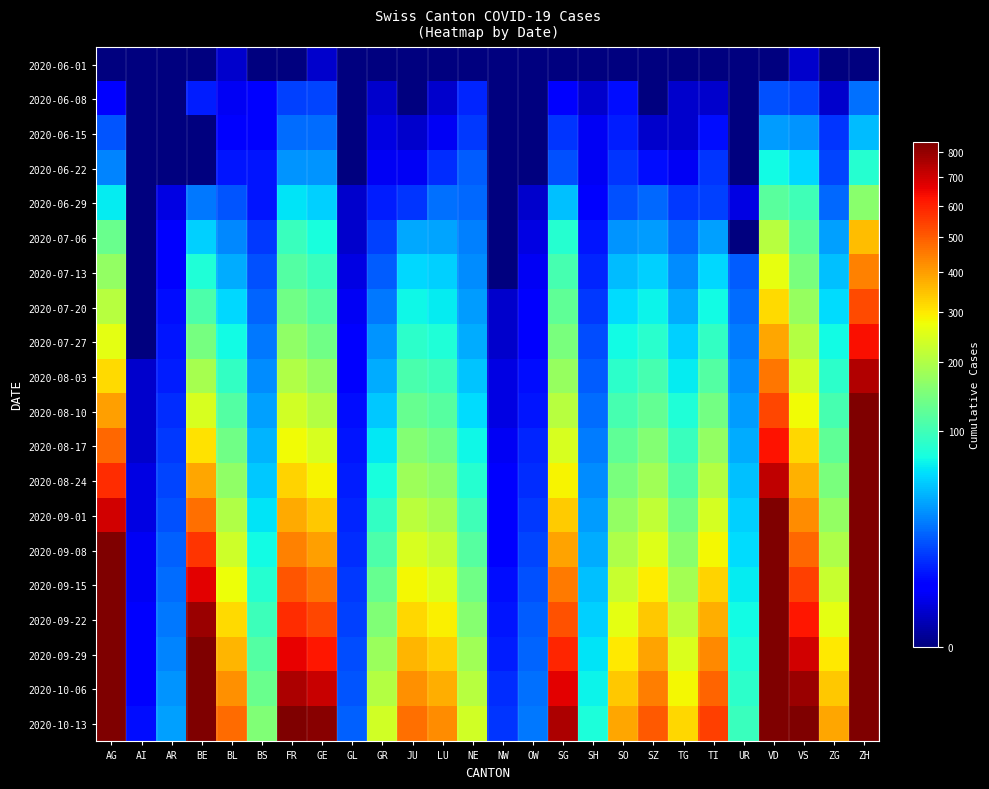

Reading left to right, list all the values displayed in this chart.

2020-06-01: AG=0	AI=0	AR=0	BE=0	BL=1	BS=0	FR=0	GE=1	GL=0	GR=0	JU=0	LU=0	NE=0	NW=0	OW=0	SG=0	SH=0	SO=0	SZ=0	TG=0	TI=0	UR=0	VD=0	VS=1	ZG=0	ZH=0
2020-06-08: AG=5	AI=0	AR=0	BE=8	BL=3	BS=4	FR=13	GE=14	GL=0	GR=1	JU=0	LU=1	NE=9	NW=0	OW=0	SG=4	SH=1	SO=6	SZ=0	TG=1	TI=1	UR=0	VD=16	VS=14	ZG=1	ZH=23
2020-06-15: AG=17	AI=0	AR=0	BE=0	BL=4	BS=5	FR=22	GE=22	GL=0	GR=2	JU=1	LU=3	NE=12	NW=0	OW=0	SG=11	SH=3	SO=8	SZ=1	TG=1	TI=6	UR=0	VD=35	VS=32	ZG=11	ZH=45
2020-06-22: AG=28	AI=0	AR=0	BE=0	BL=7	BS=7	FR=32	GE=32	GL=0	GR=3	JU=3	LU=10	NE=18	NW=0	OW=0	SG=16	SH=3	SO=11	SZ=6	TG=3	TI=11	UR=0	VD=71	VS=56	ZG=14	ZH=83
2020-06-29: AG=65	AI=0	AR=2	BE=25	BL=17	BS=7	FR=61	GE=52	GL=1	GR=8	JU=11	LU=23	NE=21	NW=0	OW=1	SG=46	SH=5	SO=16	SZ=21	TG=12	TI=13	UR=2	VD=121	VS=101	ZG=21	ZH=162
2020-07-06: AG=132	AI=0	AR=4	BE=52	BL=29	BS=12	FR=95	GE=76	GL=1	GR=13	JU=39	LU=37	NE=27	NW=0	OW=2	SG=83	SH=7	SO=32	SZ=35	TG=21	TI=36	UR=0	VD=208	VS=123	ZG=36	ZH=357
2020-07-13: AG=170	AI=0	AR=5	BE=80	BL=40	BS=16	FR=115	GE=95	GL=2	GR=18	JU=55	LU=52	NE=30	NW=0	OW=3	SG=105	SH=9	SO=45	SZ=52	TG=30	TI=55	UR=18	VD=265	VS=148	ZG=46	ZH=440
2020-07-20: AG=210	AI=0	AR=6	BE=110	BL=55	BS=20	FR=140	GE=115	GL=3	GR=25	JU=70	LU=65	NE=35	NW=1	OW=4	SG=125	SH=12	SO=58	SZ=68	TG=40	TI=72	UR=22	VD=320	VS=175	ZG=58	ZH=530
2020-07-27: AG=260	AI=0	AR=7	BE=145	BL=72	BS=25	FR=168	GE=140	GL=4	GR=32	JU=88	LU=80	NE=40	NW=1	OW=5	SG=148	SH=15	SO=72	SZ=85	TG=52	TI=92	UR=26	VD=385	VS=205	ZG=72	ZH=635
2020-08-03: AG=320	AI=1	AR=8	BE=190	BL=92	BS=30	FR=200	GE=170	GL=5	GR=40	JU=108	LU=98	NE=48	NW=2	OW=6	SG=175	SH=18	SO=88	SZ=105	TG=65	TI=115	UR=30	VD=455	VS=238	ZG=88	ZH=750
2020-08-10: AG=395	AI=1	AR=10	BE=245	BL=115	BS=36	FR=238	GE=205	GL=6	GR=50	JU=130	LU=118	NE=58	NW=2	OW=7	SG=208	SH=22	SO=106	SZ=128	TG=80	TI=142	UR=35	VD=535	VS=278	ZG=106	ZH=890
2020-08-17: AG=480	AI=1	AR=12	BE=310	BL=140	BS=42	FR=280	GE=245	GL=7	GR=62	JU=155	LU=140	NE=70	NW=3	OW=9	SG=245	SH=26	SO=126	SZ=155	TG=97	TI=172	UR=40	VD=625	VS=322	ZG=126	ZH=1050
2020-08-24: AG=580	AI=2	AR=14	BE=385	BL=168	BS=50	FR=328	GE=288	GL=8	GR=76	JU=182	LU=165	NE=84	NW=4	OW=10	SG=288	SH=30	SO=148	SZ=185	TG=116	TI=205	UR=46	VD=725	VS=370	ZG=148	ZH=1240
2020-09-01: AG=700	AI=2	AR=16	BE=470	BL=200	BS=60	FR=382	GE=340	GL=9	GR=92	JU=212	LU=192	NE=100	NW=4	OW=12	SG=338	SH=35	SO=172	SZ=218	TG=138	TI=242	UR=52	VD=840	VS=422	ZG=172	ZH=1460
2020-09-08: AG=840	AI=3	AR=19	BE=565	BL=235	BS=71	FR=442	GE=398	GL=10	GR=110	JU=245	LU=222	NE=118	NW=5	OW=14	SG=392	SH=40	SO=198	SZ=255	TG=162	TI=282	UR=58	VD=970	VS=480	ZG=198	ZH=1720
2020-09-15: AG=1005	AI=3	AR=22	BE=670	BL=274	BS=84	FR=508	GE=462	GL=12	GR=130	JU=282	LU=255	NE=138	NW=6	OW=16	SG=452	SH=46	SO=228	SZ=296	TG=188	TI=326	UR=65	VD=1120	VS=545	ZG=228	ZH=2030
2020-09-22: AG=1200	AI=4	AR=25	BE=790	BL=318	BS=98	FR=582	GE=535	GL=13	GR=153	JU=323	LU=292	NE=160	NW=7	OW=18	SG=518	SH=53	SO=262	SZ=342	TG=217	TI=375	UR=72	VD=1290	VS=618	ZG=262	ZH=2400
2020-09-29: AG=1430	AI=4	AR=28	BE=925	BL=366	BS=114	FR=664	GE=618	GL=15	GR=178	JU=368	LU=332	NE=184	NW=8	OW=20	SG=590	SH=60	SO=300	SZ=392	TG=249	TI=428	UR=80	VD=1480	VS=700	ZG=300	ZH=2840
2020-10-06: AG=1700	AI=5	AR=32	BE=1080	BL=418	BS=132	FR=754	GE=712	GL=17	GR=206	JU=417	LU=376	NE=210	NW=10	OW=23	SG=670	SH=68	SO=342	SZ=446	TG=284	TI=486	UR=88	VD=1690	VS=792	ZG=342	ZH=3360
2020-10-13: AG=2010	AI=6	AR=36	BE=1255	BL=474	BS=152	FR=852	GE=820	GL=19	GR=237	JU=470	LU=424	NE=238	NW=11	OW=25	SG=758	SH=77	SO=388	SZ=504	TG=322	TI=548	UR=97	VD=1920	VS=892	ZG=388	ZH=3980